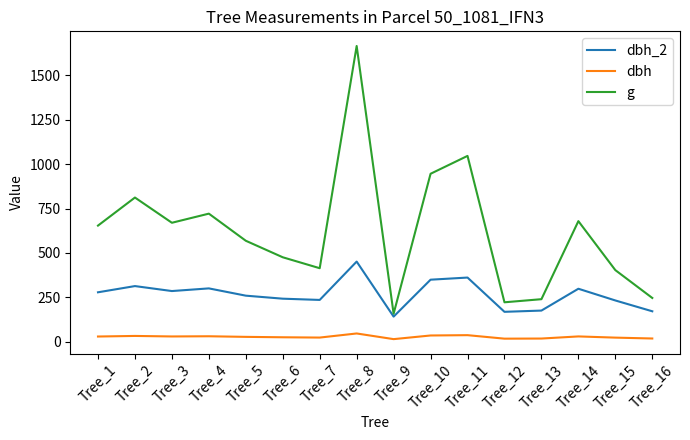

List the series in order of their peak value, lowest first.

dbh, dbh_2, g